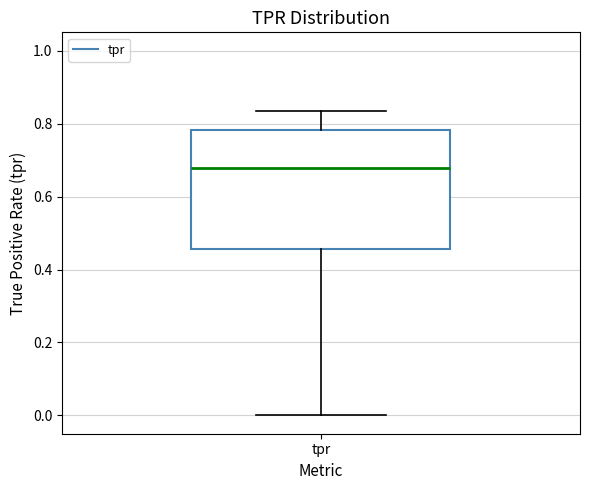

Where does the lower whisker of the box for tpr end on the y-axis? The values are not printed on the chart, so give them approximately, as read against the axis.

0.00